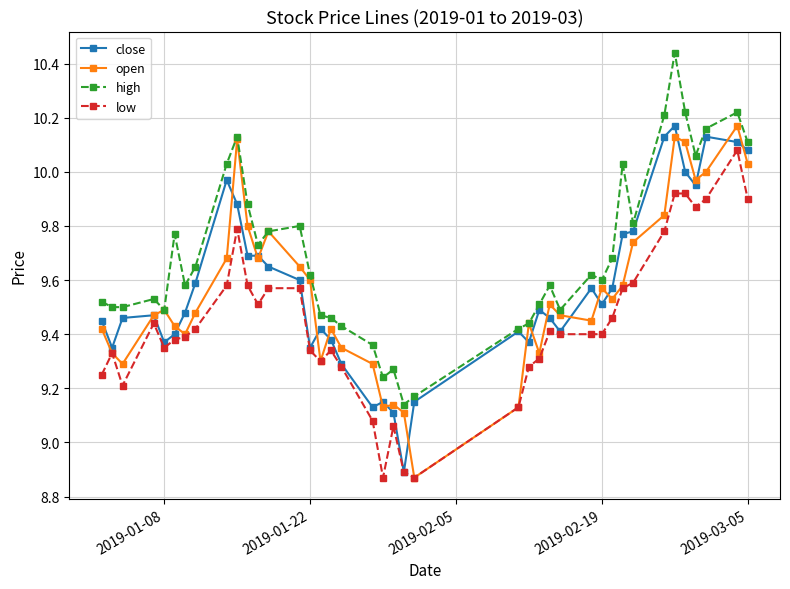

What is the sum of all close values?

382.8